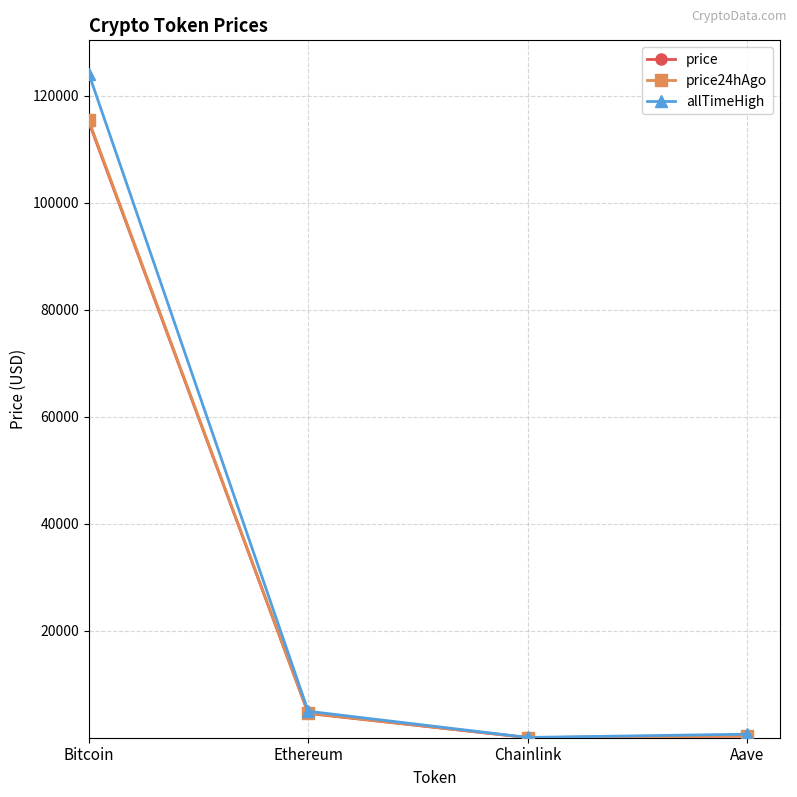

Does the chart have visible grid lines?

Yes